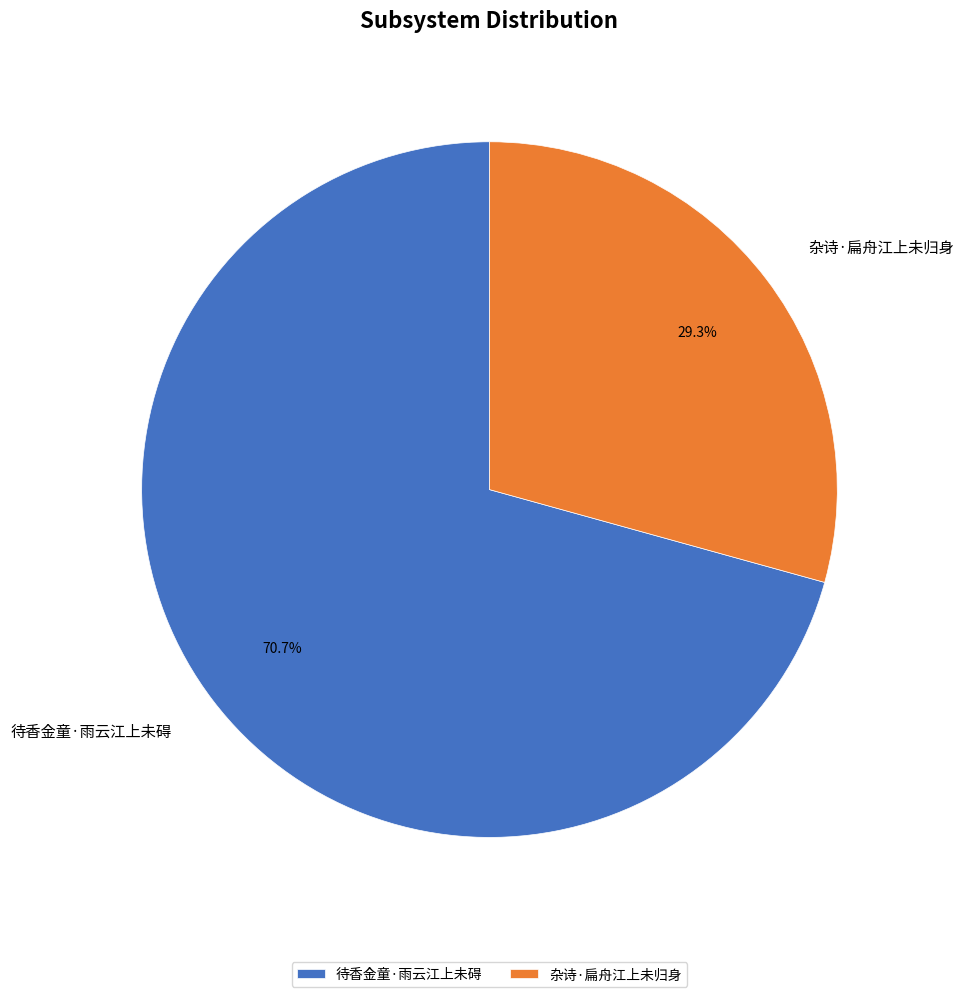

Approximately how many times larger is the value at 杂诗·扁舟江上未归身 compared to 待香金童·雨云江上未碍?

0.4